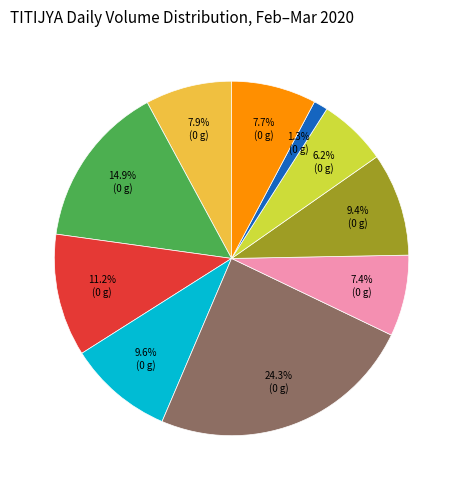

Does any single category account for the majority?

No